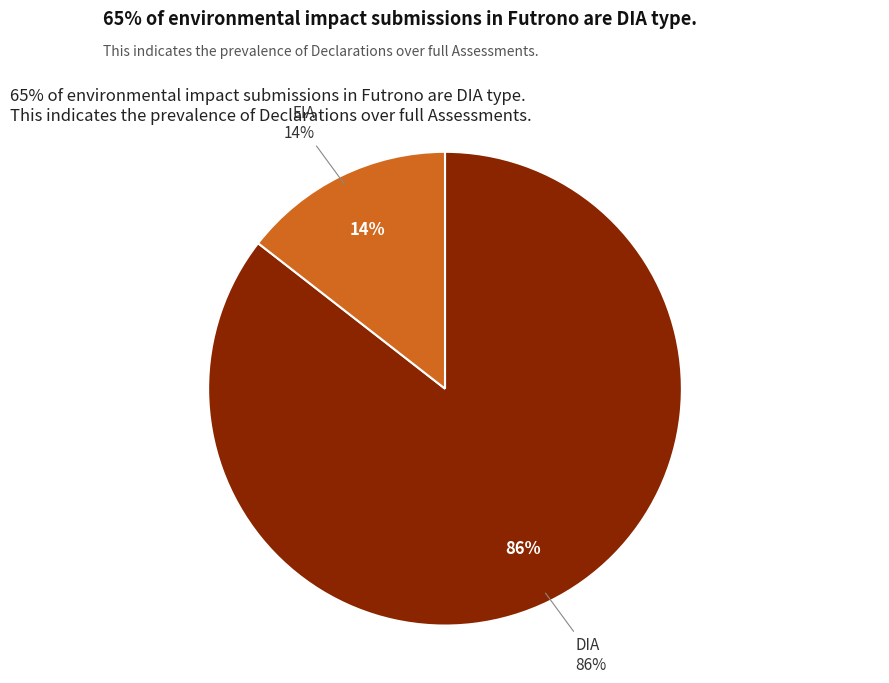

Which category has the smallest portion of the pie?

EIA